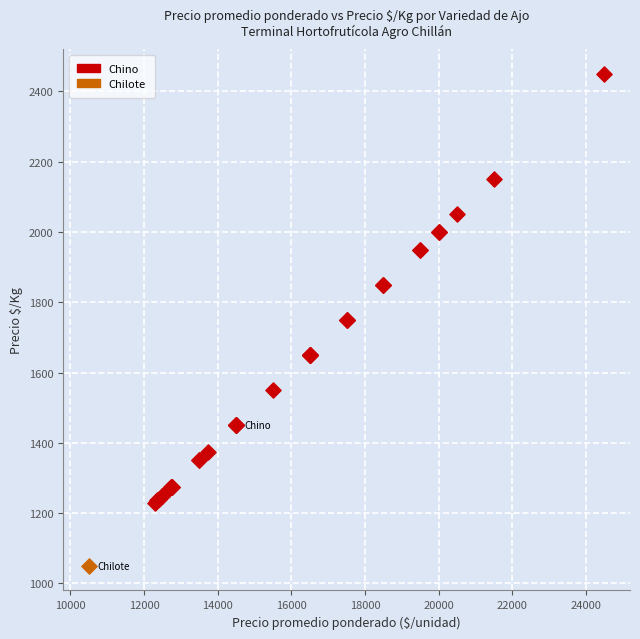

What are all the series names shown in the legend?

Chino, Chilote